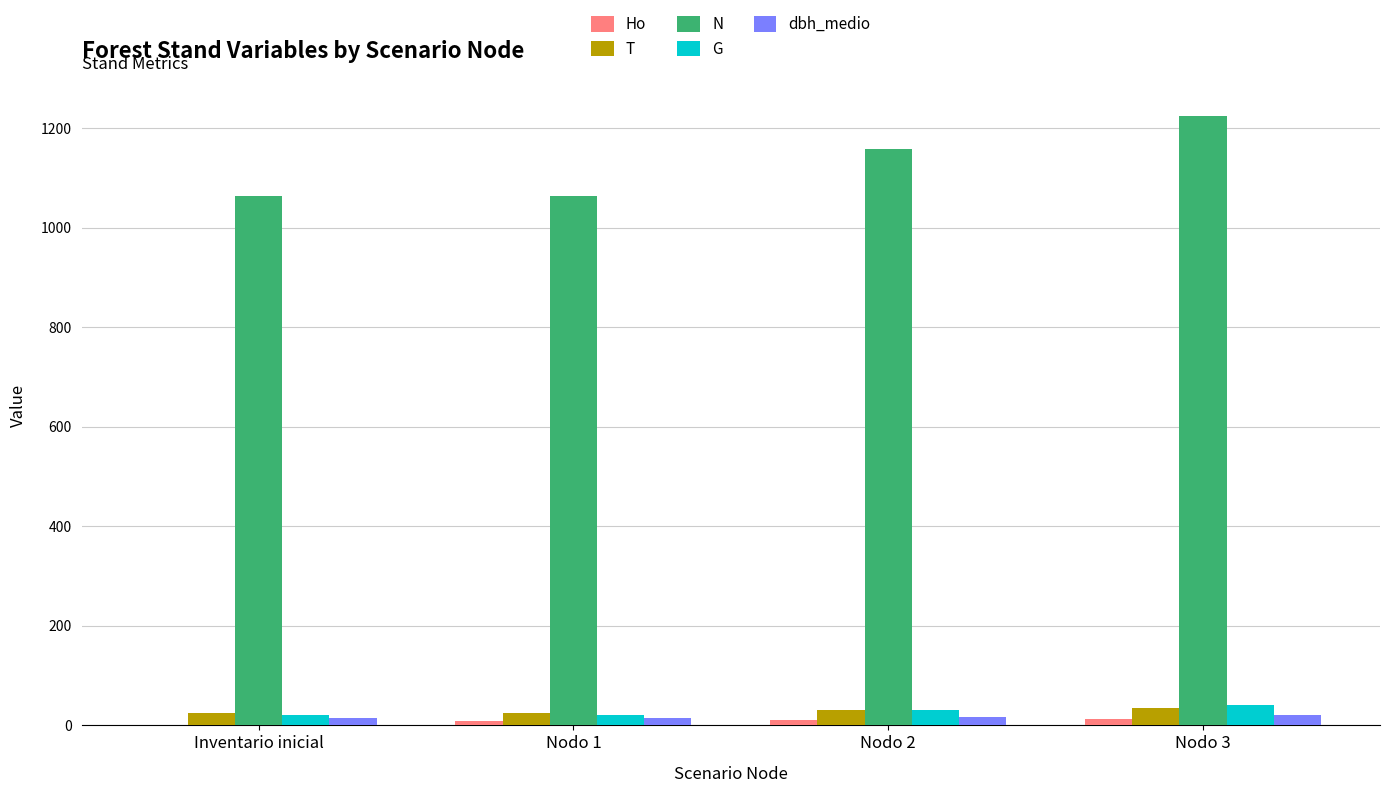

Which series has the largest total across all categories?

N